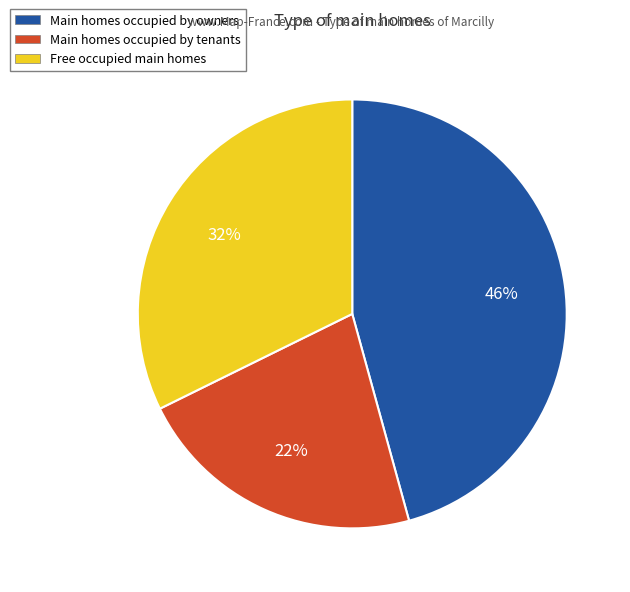

Does any single category account for the majority?

No